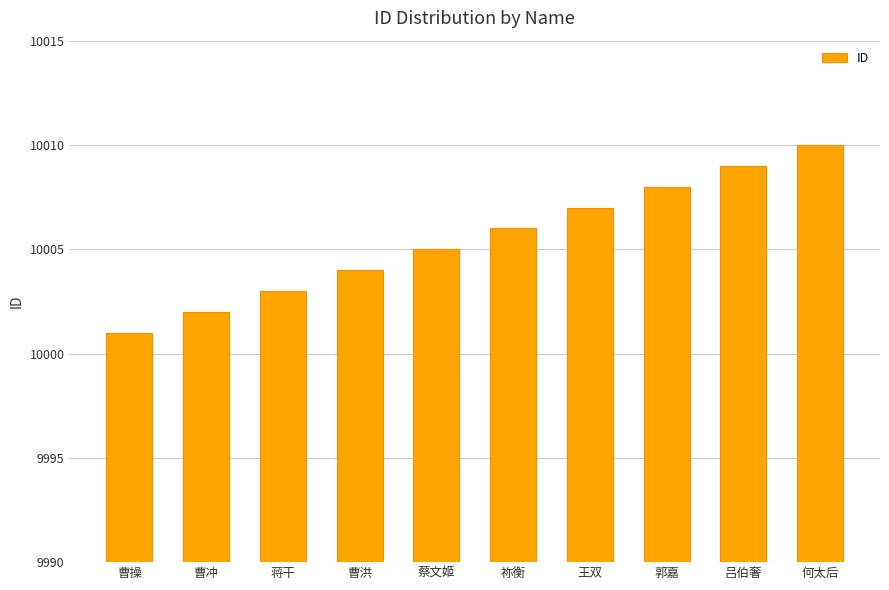

What is the sum of all values?

100055